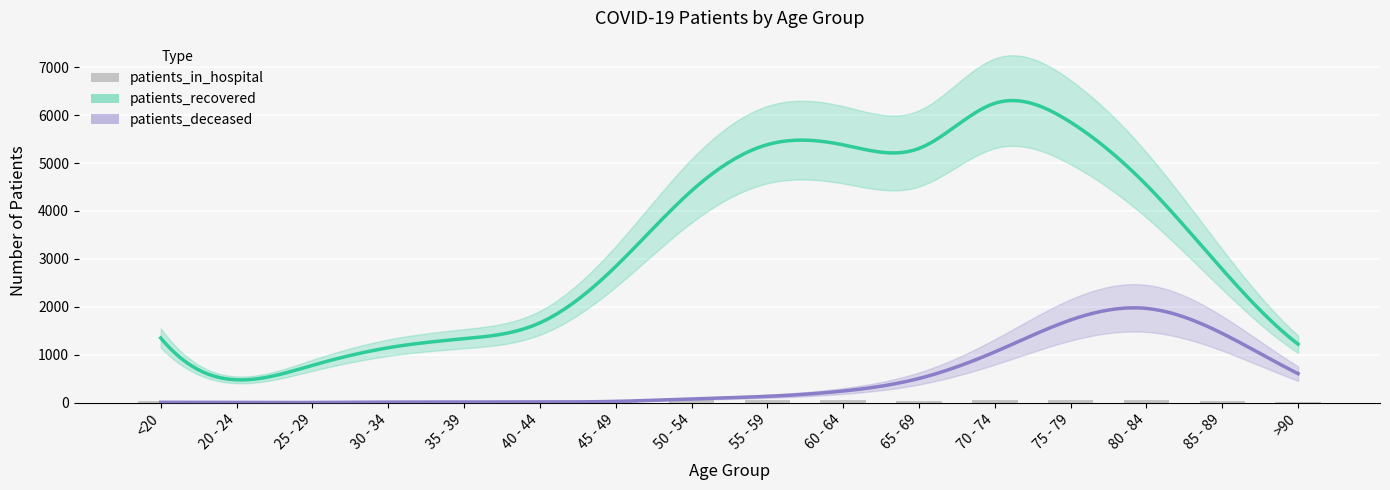

Is it true that the value at >90 is 15?

True